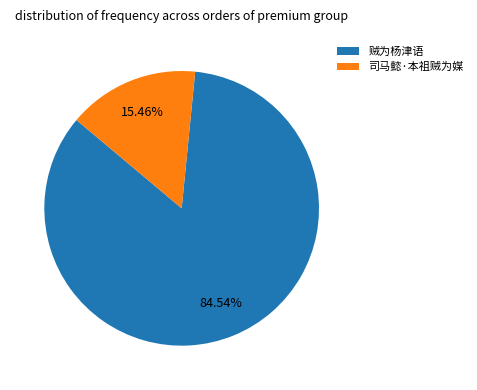

The 贼为杨津语 slice represents 74% of the pie. True or false?

False